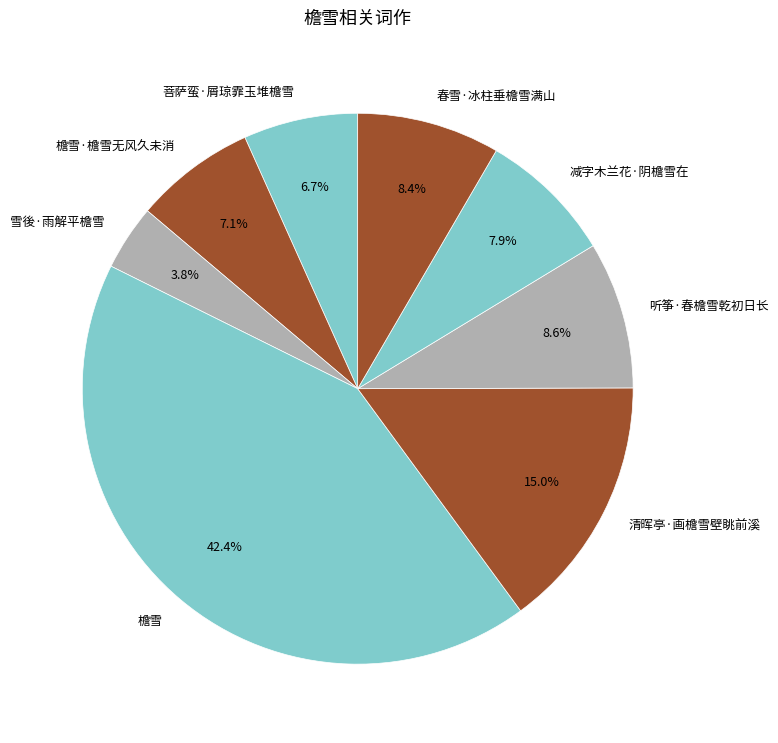

What percentage is the 听筝·春檐雪乾初日长 slice, to the nearest percent?

9%